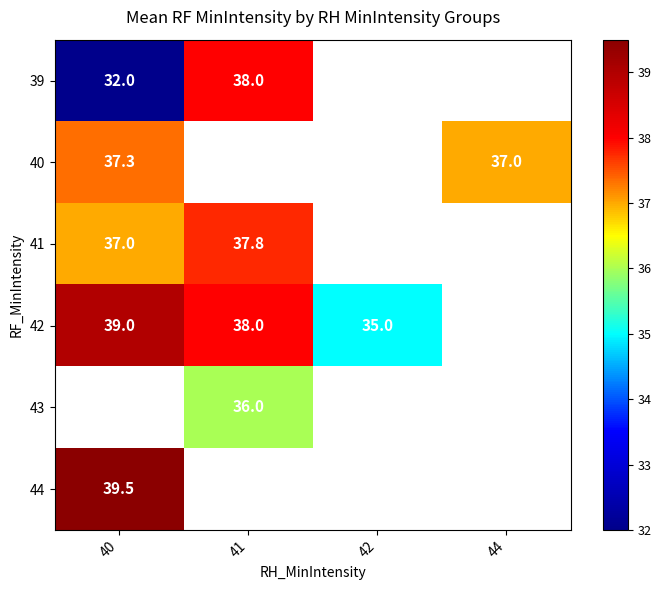

What is the spread (max minus min) of values at 40?

7.5